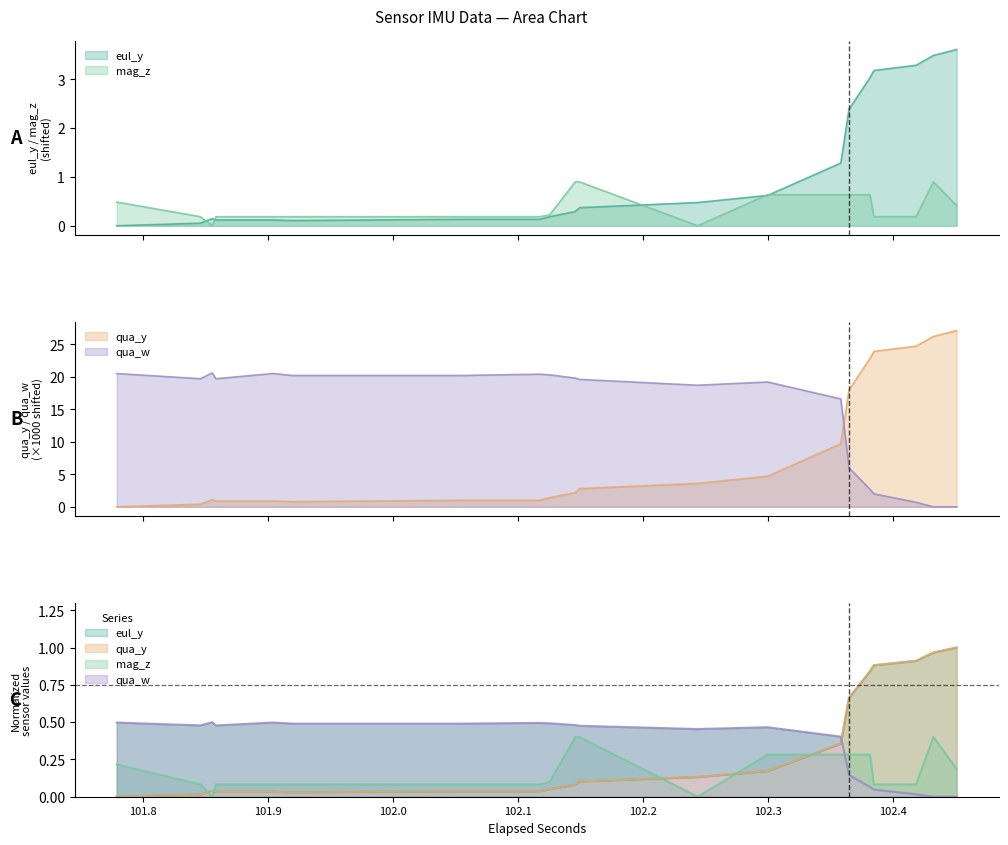

True or false: eul_y and mag_z cross at least once.

True